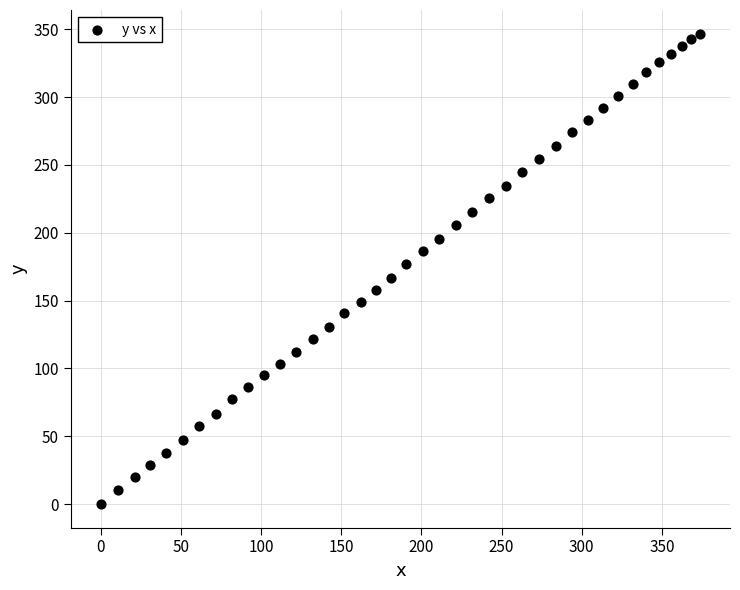

What is the range of X values (max minus min)?

373.8